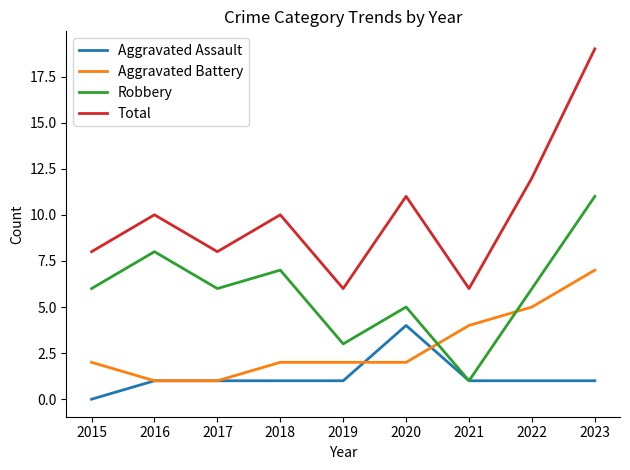

What is the difference between the maximum and second lowest values in the Aggravated Battery series?

6